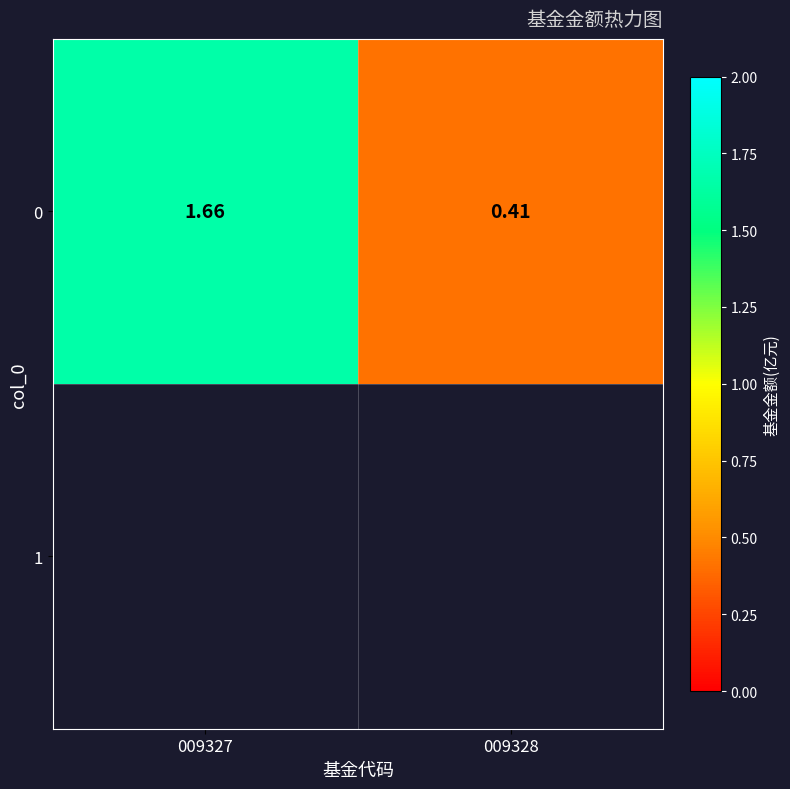

What is the change in value from 009327 to 009328?

-1.2